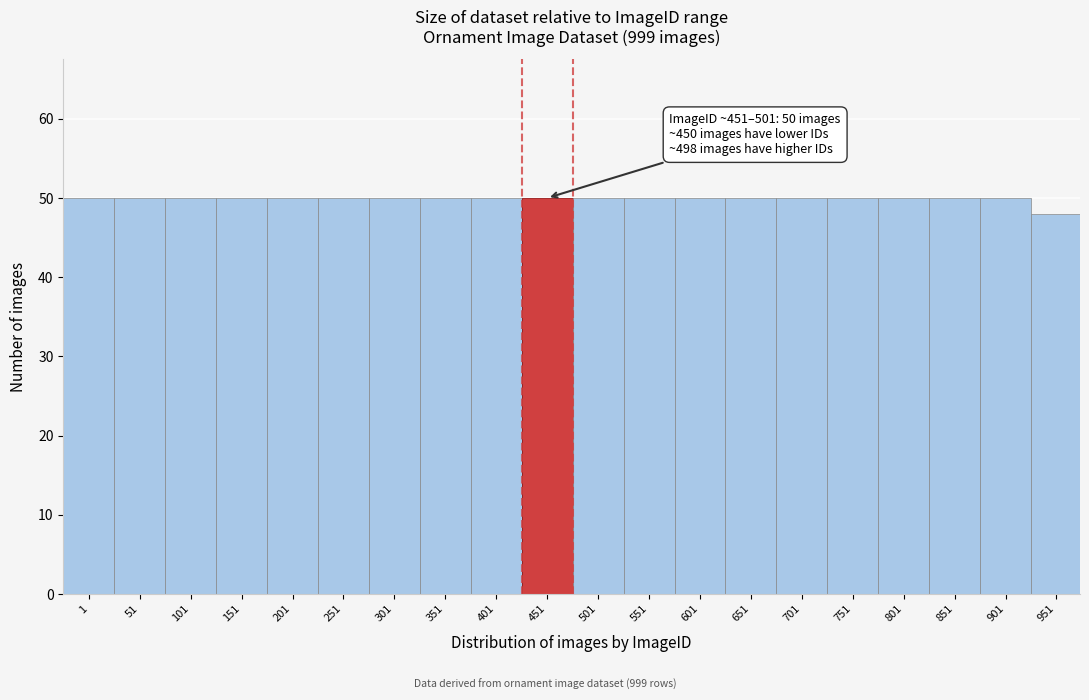

Reading right to left, extract all data points from this chart.

48	50	50	50	50	50	50	50	50	50	50	50	50	50	50	50	50	50	50	50